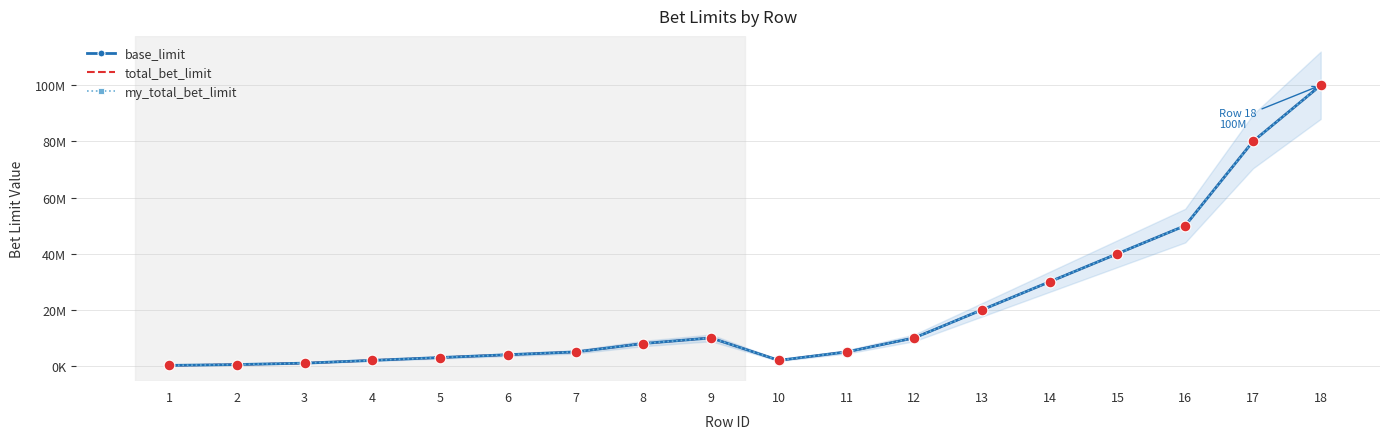

Which series reaches the maximum Y coordinate?

base_limit